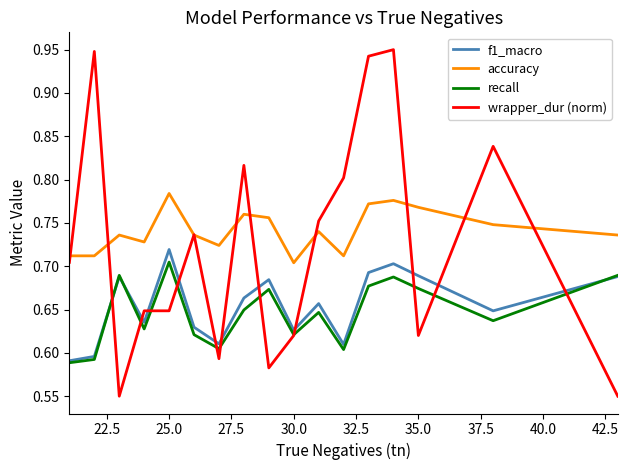

List the series in order of their peak value, highest first.

wrapper_dur (norm), accuracy, f1_macro, recall